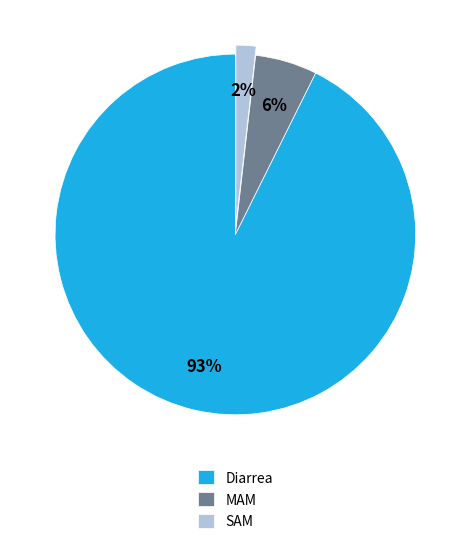

How many segments does this pie chart have?

3